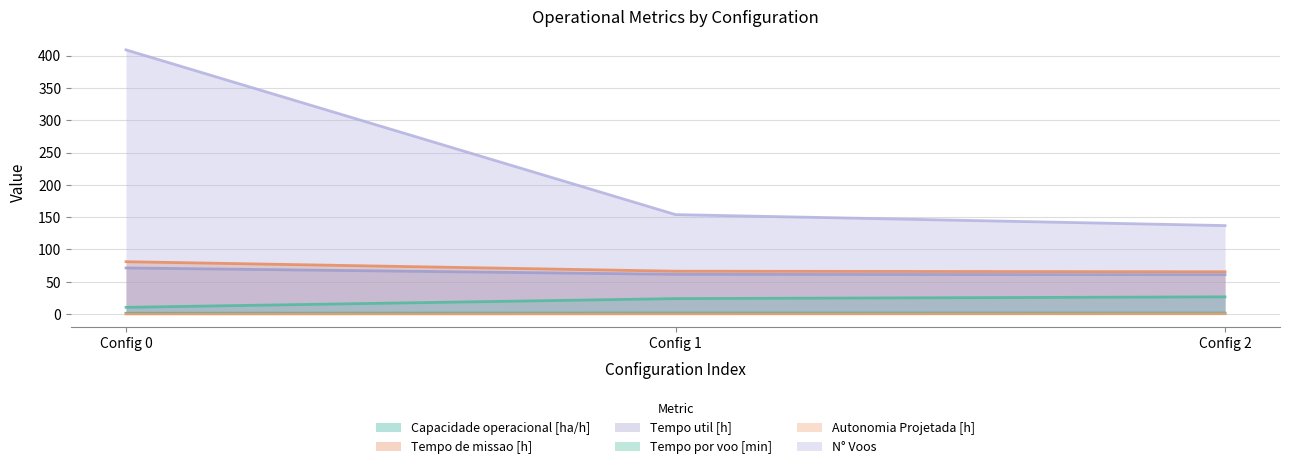

What is the difference between the maximum and minimum values in the Tempo util [h] series?

10.4